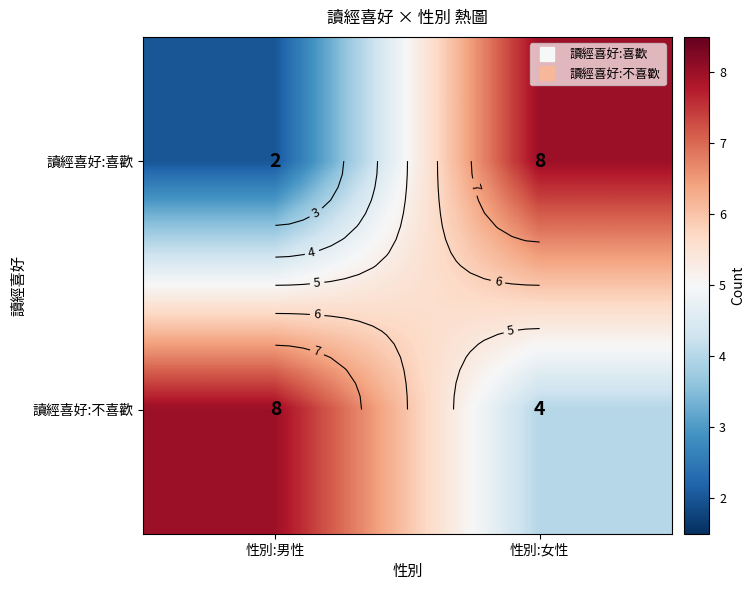

The value of 讀經喜好:不喜歡 at 性別:女性 is 3. True or false?

False